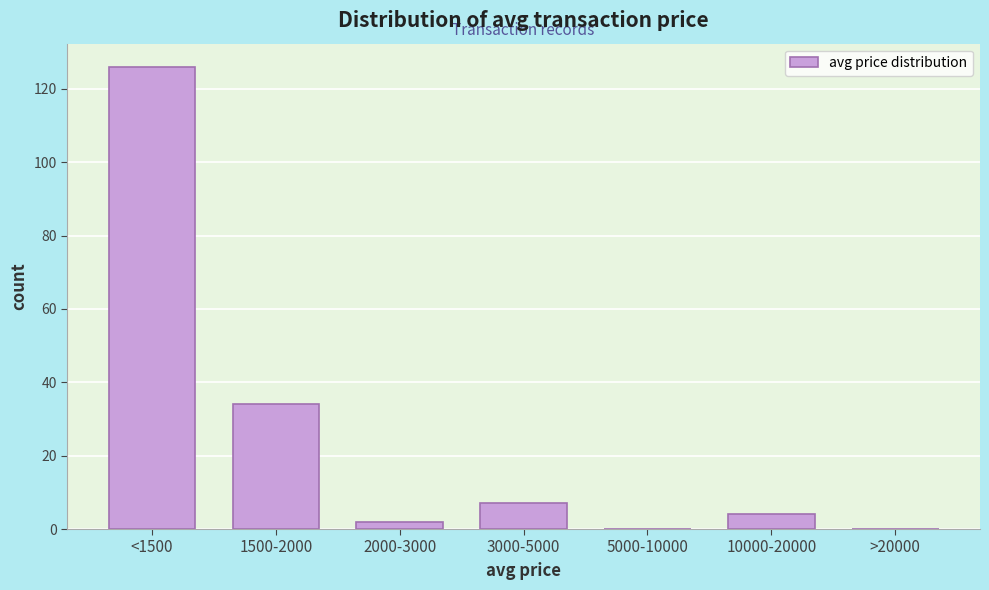

Reading right to left, extract all data points from this chart.

>20000=0	10000-20000=4	5000-10000=0	3000-5000=7	2000-3000=2	1500-2000=34	<1500=126